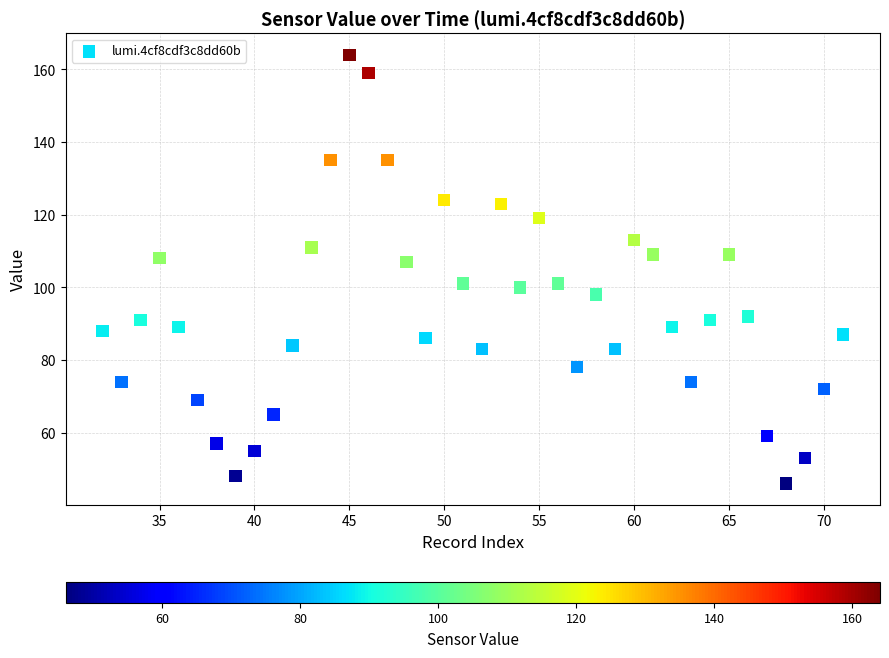

What is the range of X values (max minus min)?

39